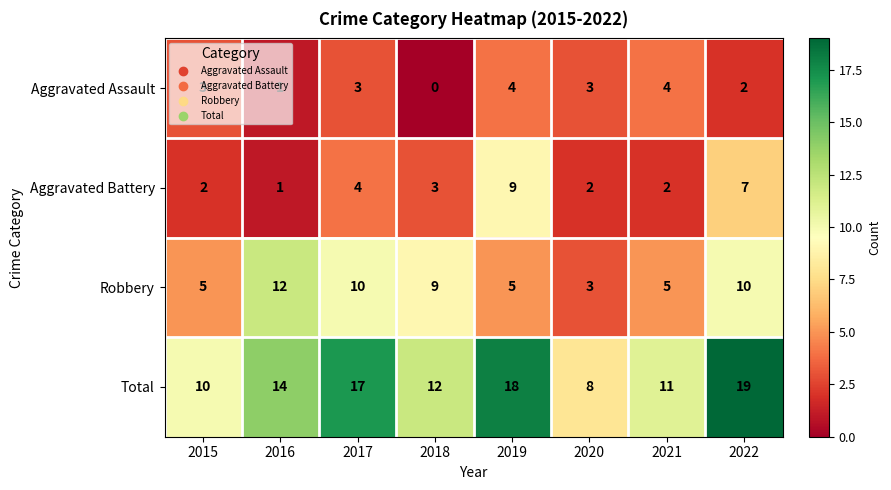

What is the difference between the highest and lowest values at 2015?

8